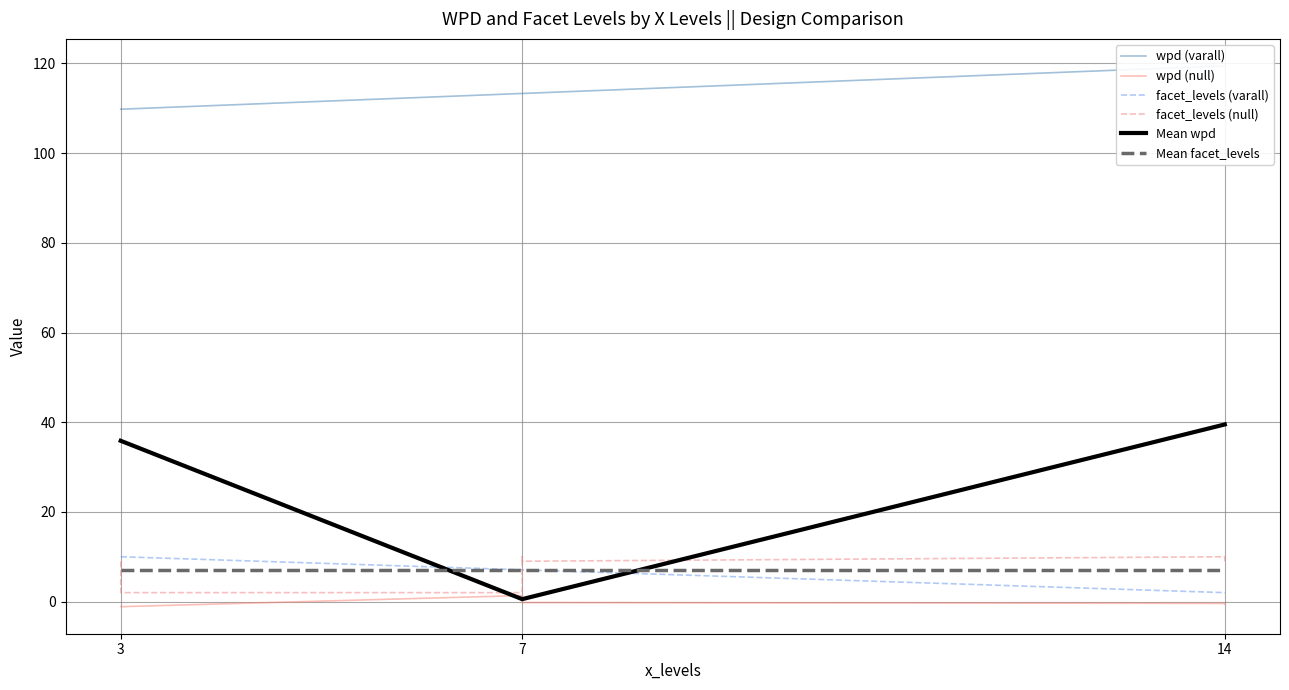

The value of Mean wpd at 3 is 18.5. True or false?

False